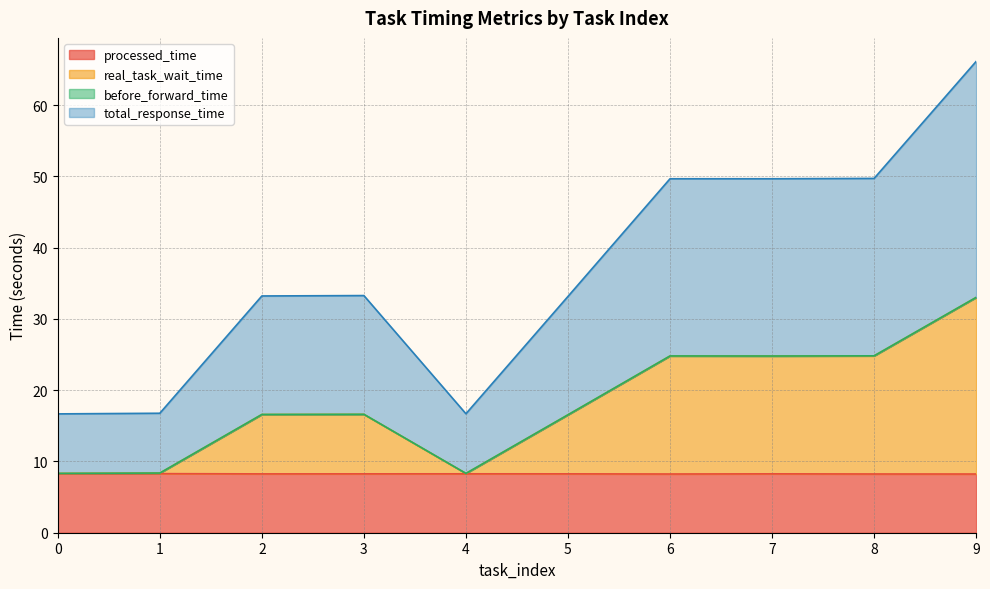

True or false: processed_time and real_task_wait_time cross at least once.

False